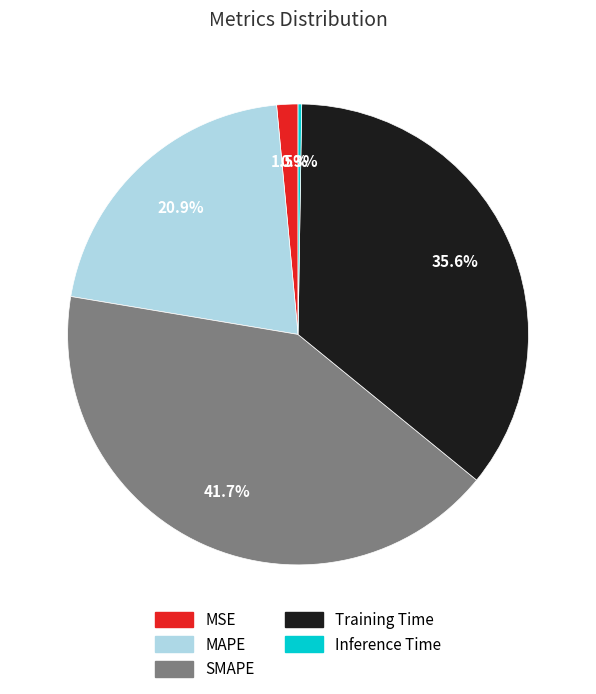

Is there a majority slice in this chart?

No